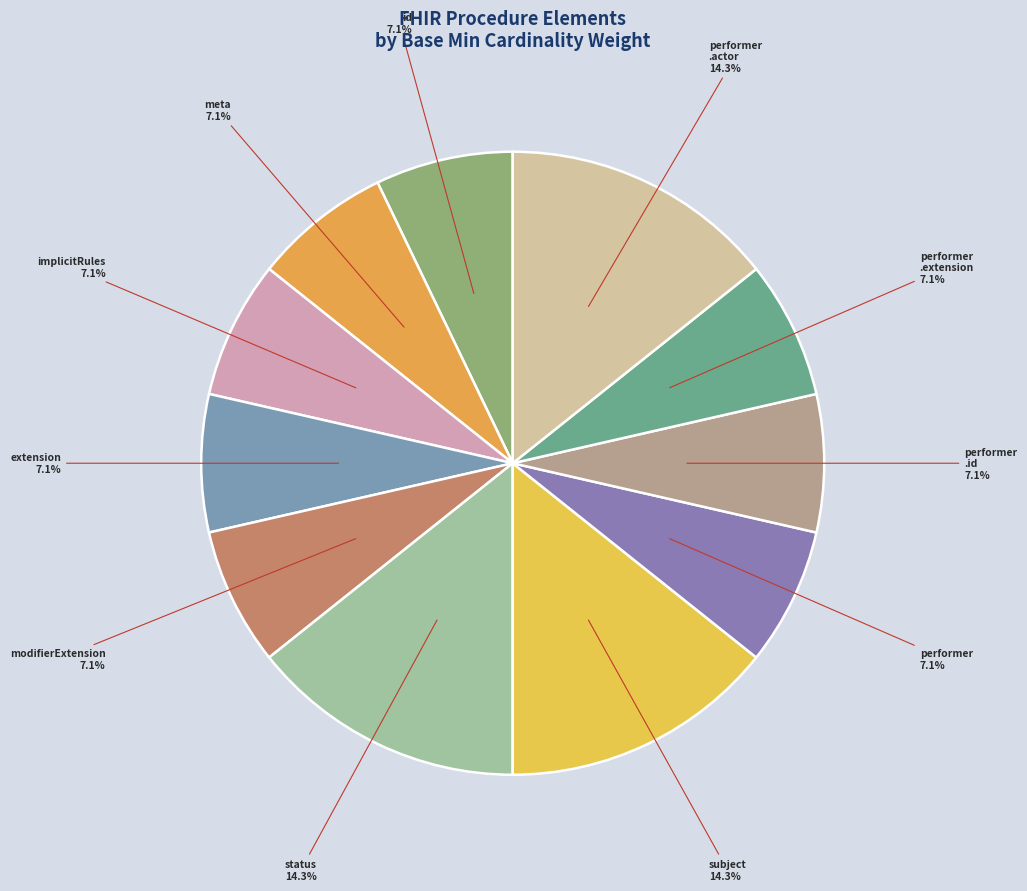

Do subject and meta together represent more than half of the pie?

No